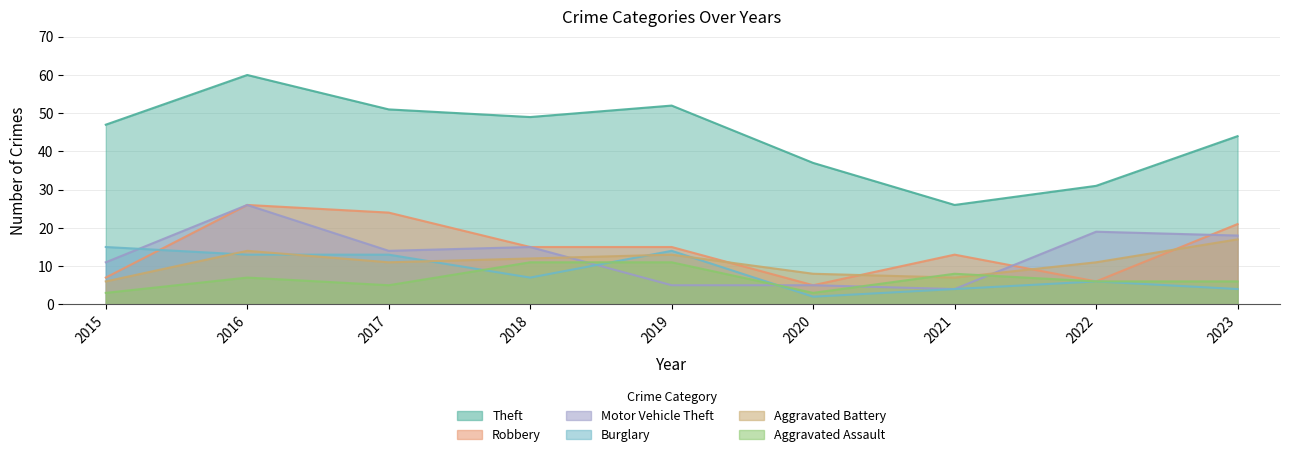

Reading left to right, what are all the values shown in this chart?

Theft: 2015=47	2016=60	2017=51	2018=49	2019=52	2020=37	2021=26	2022=31	2023=44
Robbery: 2015=7	2016=26	2017=24	2018=15	2019=15	2020=5	2021=13	2022=6	2023=21
Motor Vehicle Theft: 2015=11	2016=26	2017=14	2018=15	2019=5	2020=5	2021=4	2022=19	2023=18
Burglary: 2015=15	2016=13	2017=13	2018=7	2019=14	2020=2	2021=4	2022=6	2023=4
Aggravated Battery: 2015=6	2016=14	2017=11	2018=12	2019=13	2020=8	2021=7	2022=11	2023=17
Aggravated Assault: 2015=3	2016=7	2017=5	2018=11	2019=11	2020=3	2021=8	2022=6	2023=6